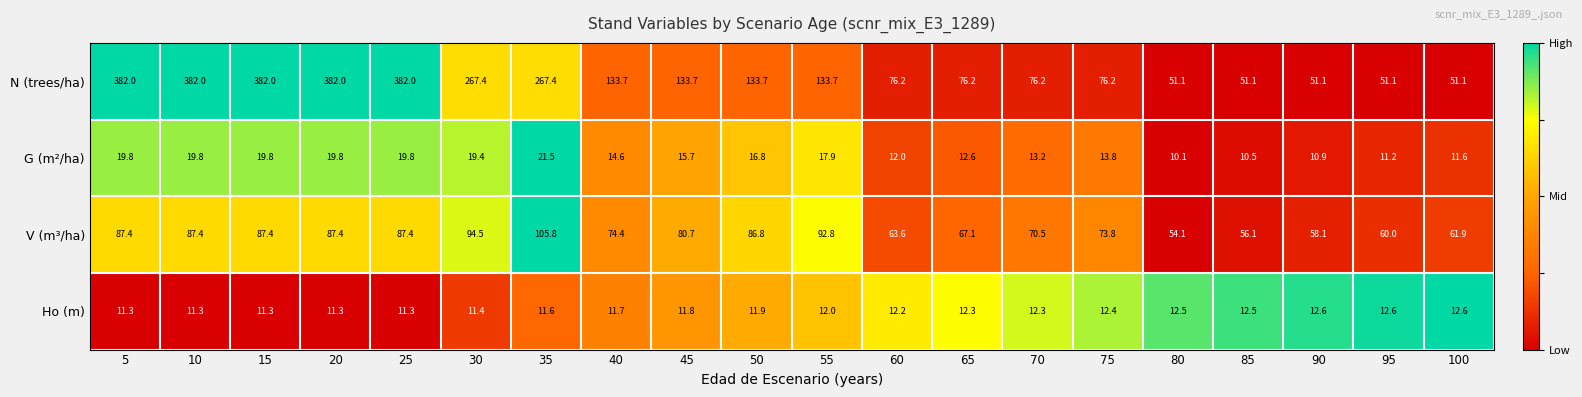

Which series has the largest total across all categories?

N (trees/ha)